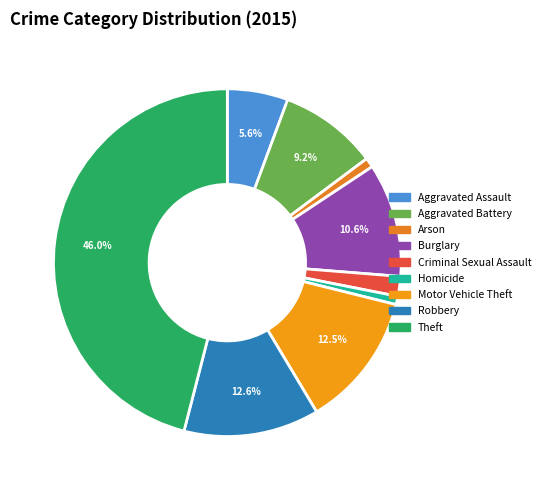

What is the ratio of the value at Theft to the value at Aggravated Battery?

5.0